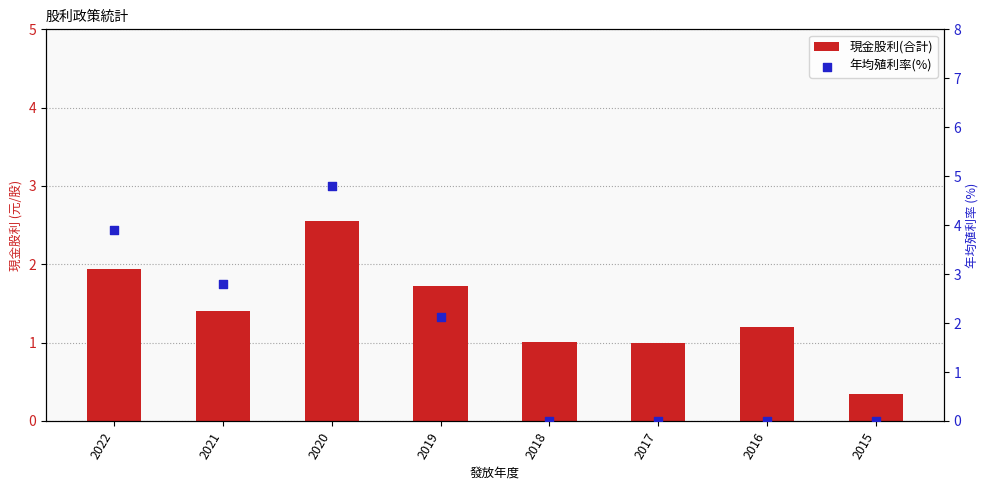

Which series has the largest Y range (max minus min)?

年均殖利率(%)